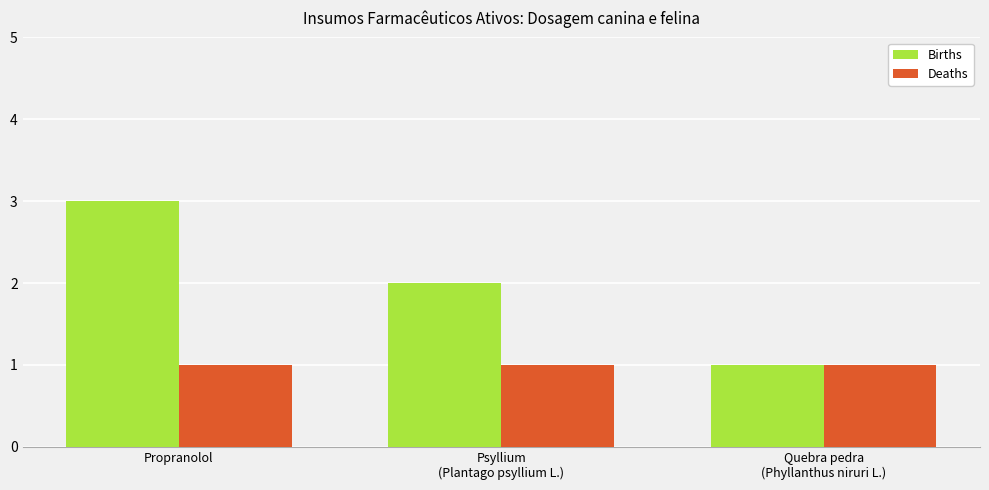

Reading left to right, extract all data points from this chart.

Births: 3	2	1
Deaths: 1	1	1